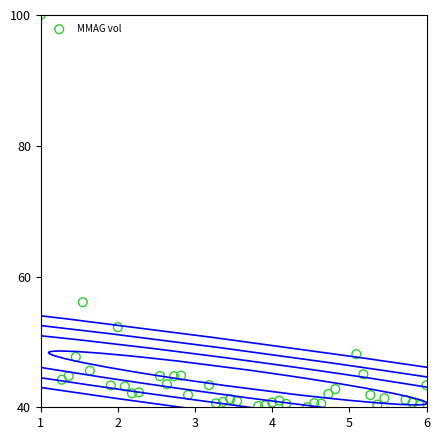

What Y value in the scatter plot is closest to 70?

56.1